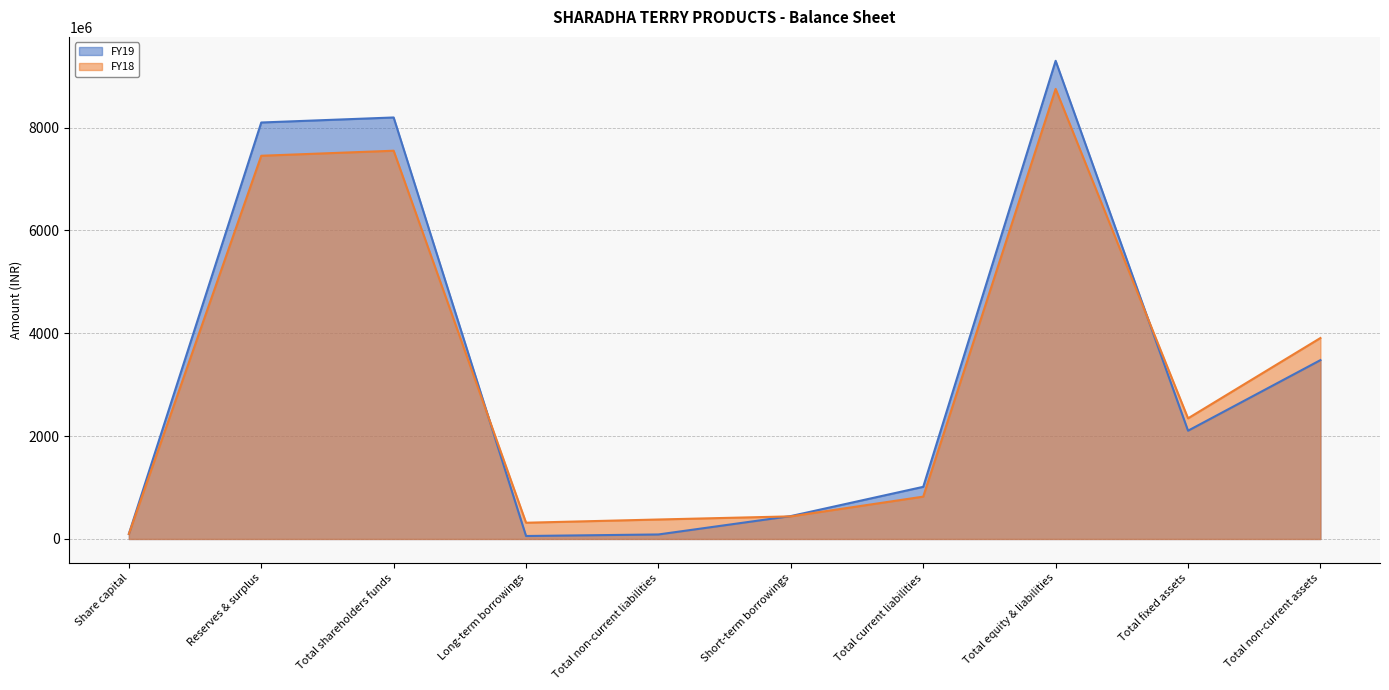

Which series has the widest spread of values?

FY19